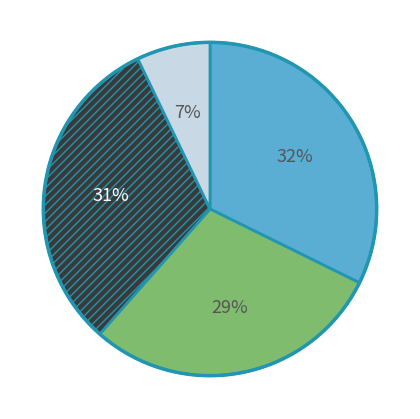

To the nearest percent, what is the average slice percentage?

25%